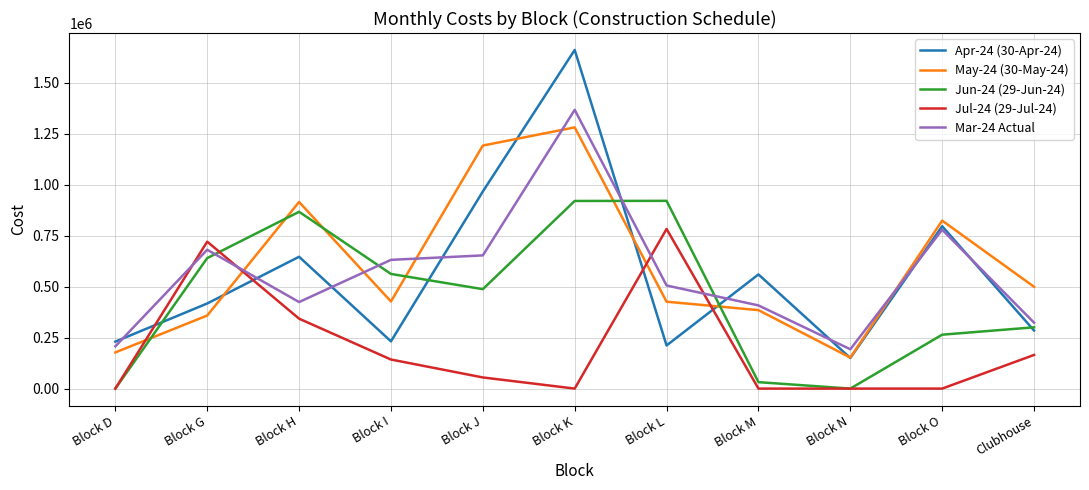

Is it true that May-24 (30-May-24) equals 498965.7 at Clubhouse?

True